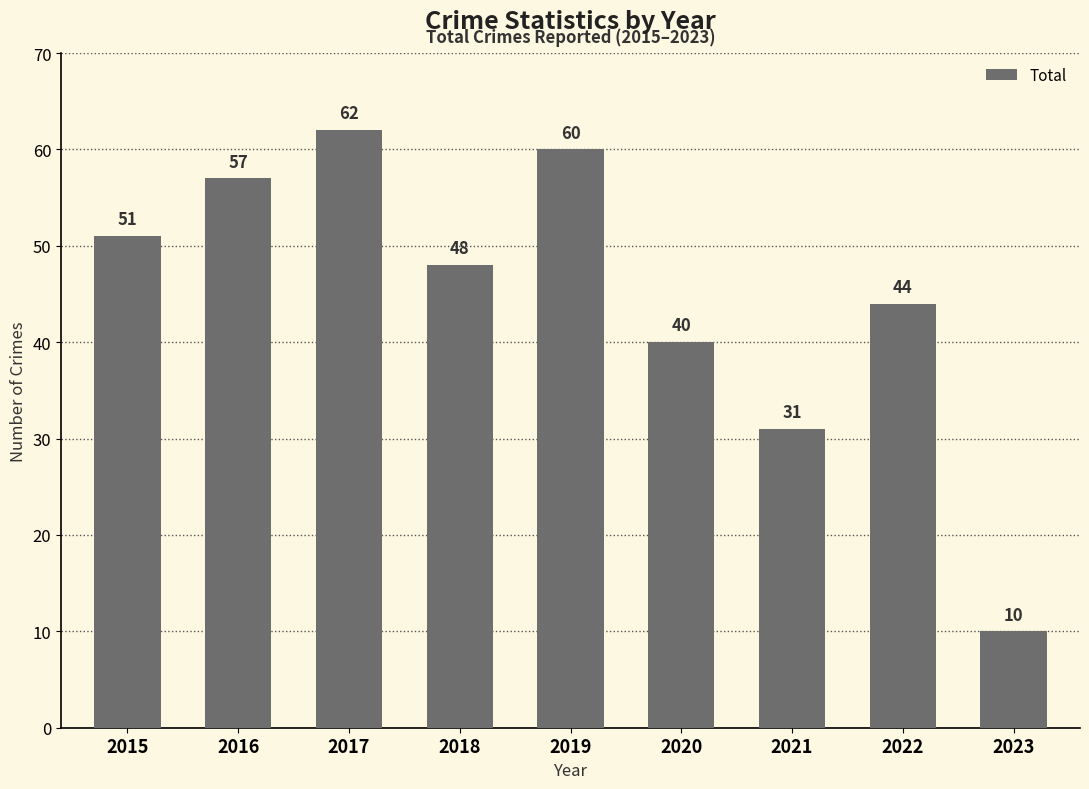

Reading left to right, extract all data points from this chart.

51	57	62	48	60	40	31	44	10